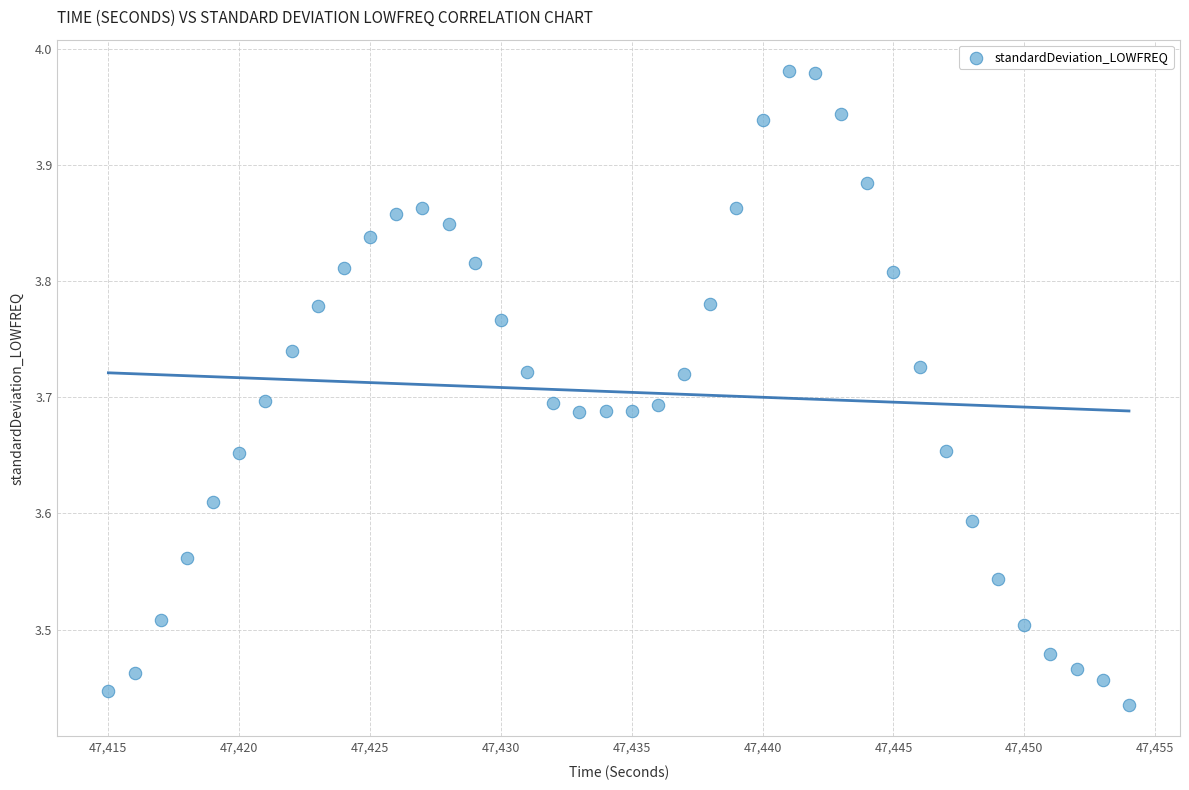

What is the range of Y values (max minus min)?

0.5